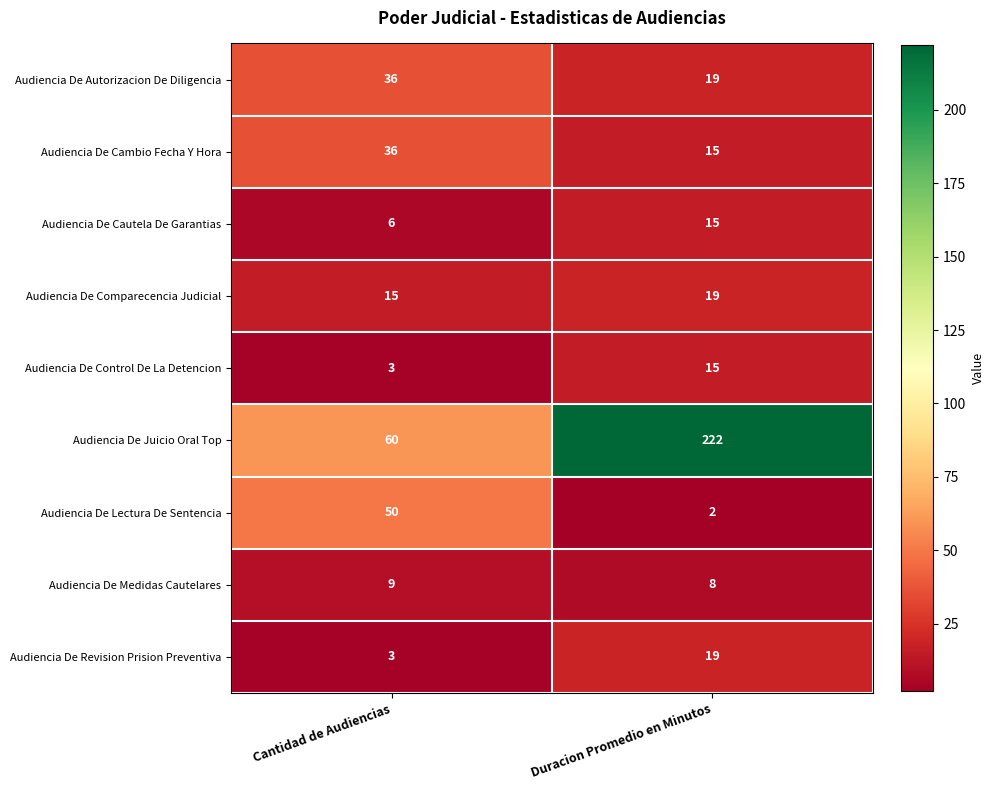

At which category is the sum across all series the highest?

Duracion Promedio en Minutos